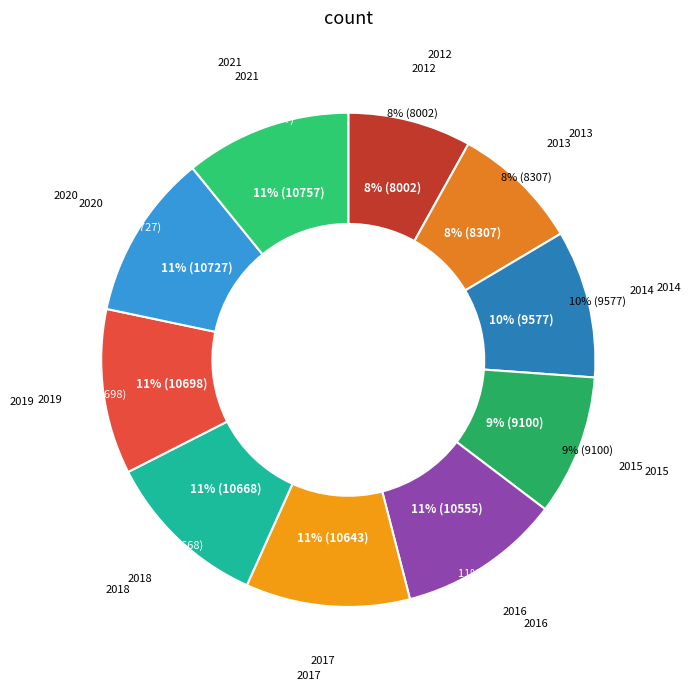

To the nearest percent, what percentage of the pie is 2013?

8%